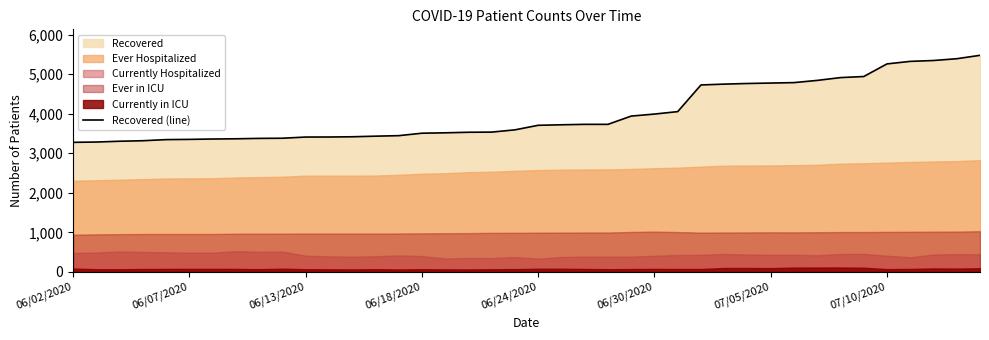

Is it true that Recovered (line) equals 6270 at 06/30/2020?

False